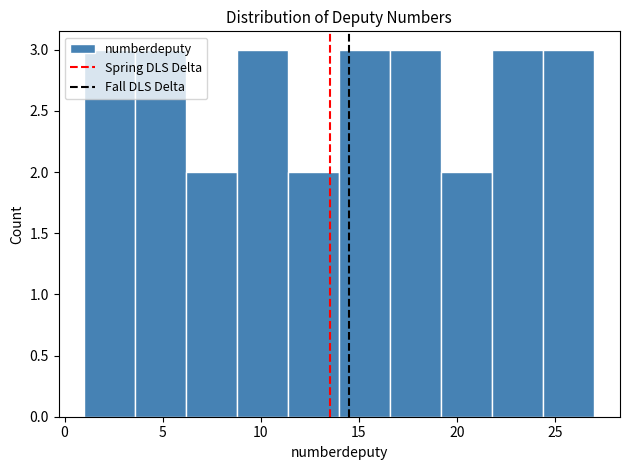

Reading left to right, transcribe this chart: for each bar, give the range it covers on the x-axis and its height. Neither the bar edges nor the heights are printed on the chart, so give them approximately, as read against the axes.

1.0 to 3.6: 3
3.6 to 6.2: 3
6.2 to 8.8: 2
8.8 to 11.4: 3
11.4 to 14.0: 2
14.0 to 16.6: 3
16.6 to 19.2: 3
19.2 to 21.8: 2
21.8 to 24.4: 3
24.4 to 27.0: 3